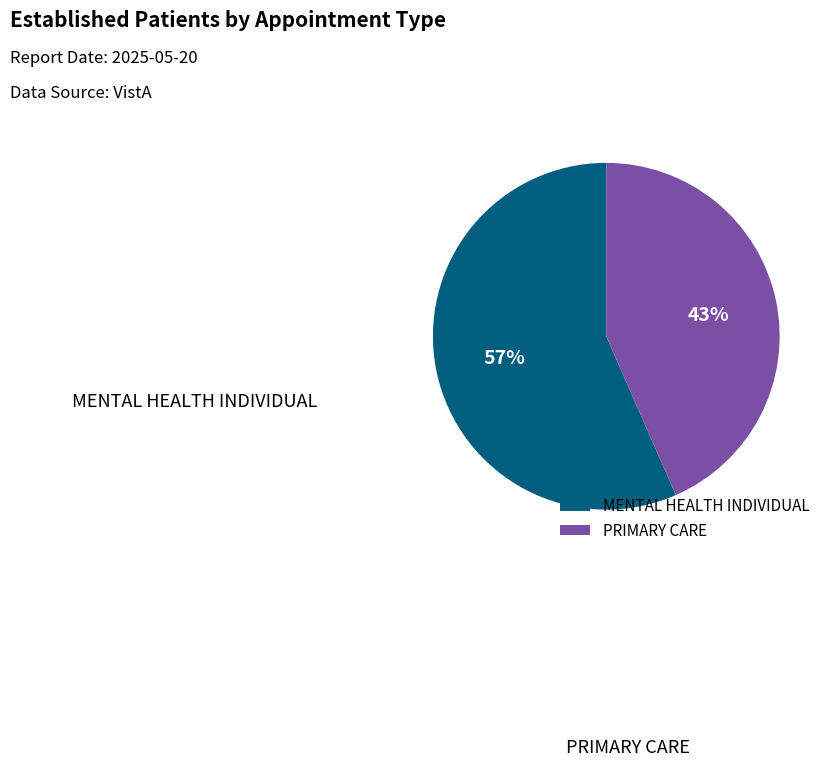

The PRIMARY CARE slice represents 51% of the pie. True or false?

False